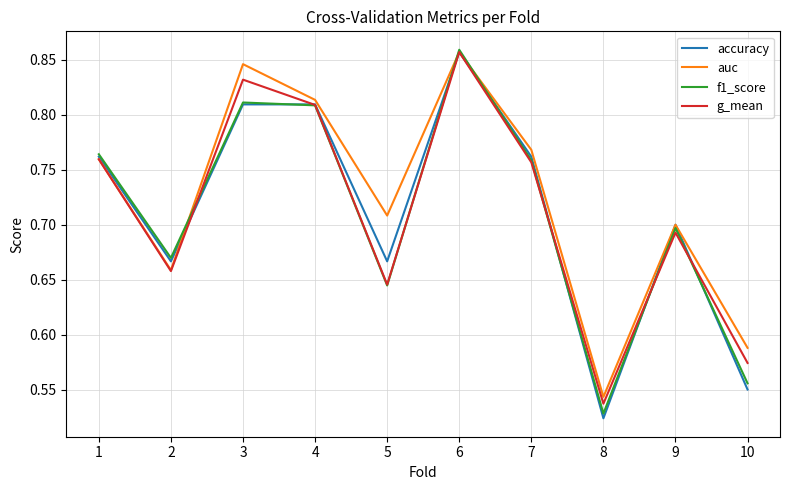

What is the sum of the accuracy values at 3 and 9?

1.5